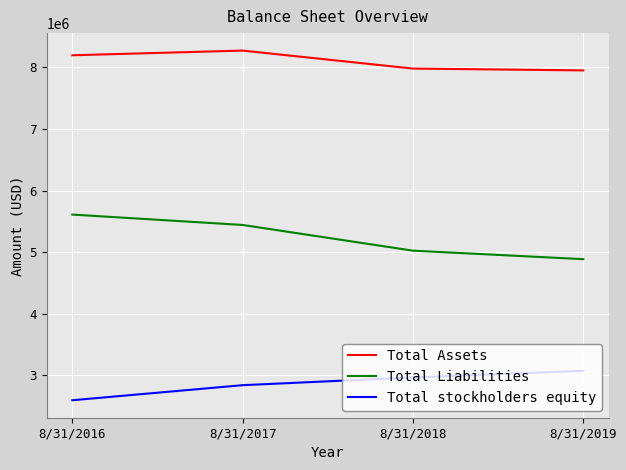

True or false: Total stockholders equity and Total Liabilities intersect in this chart.

False